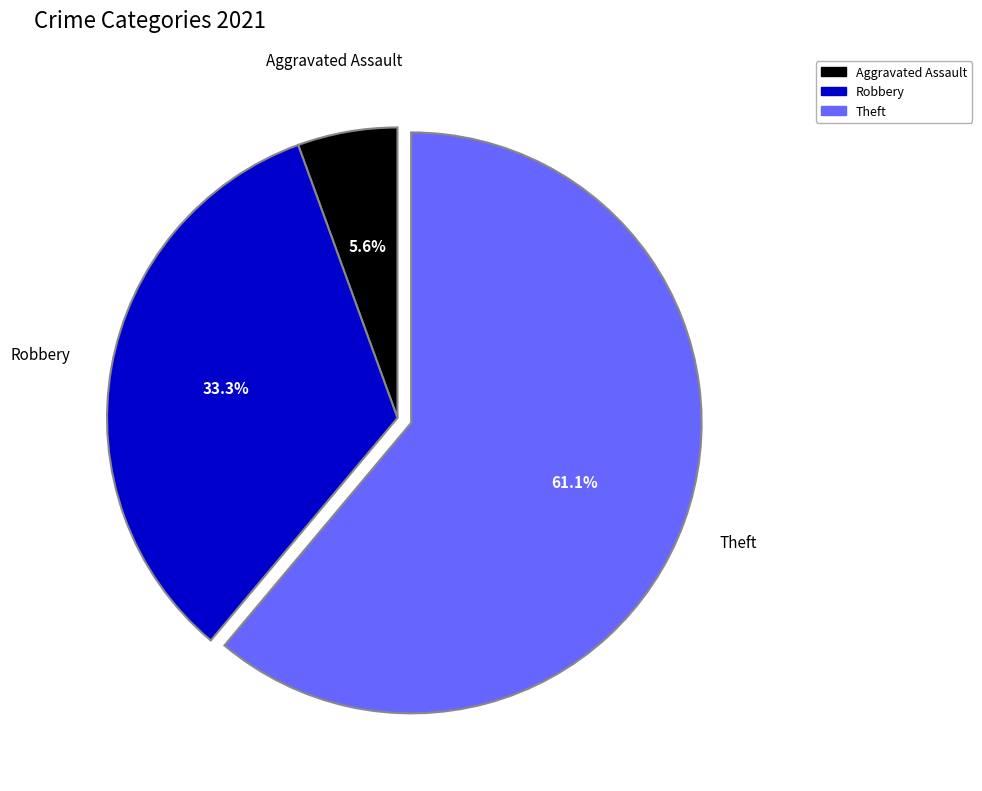

Count the number of slices in the pie.

3